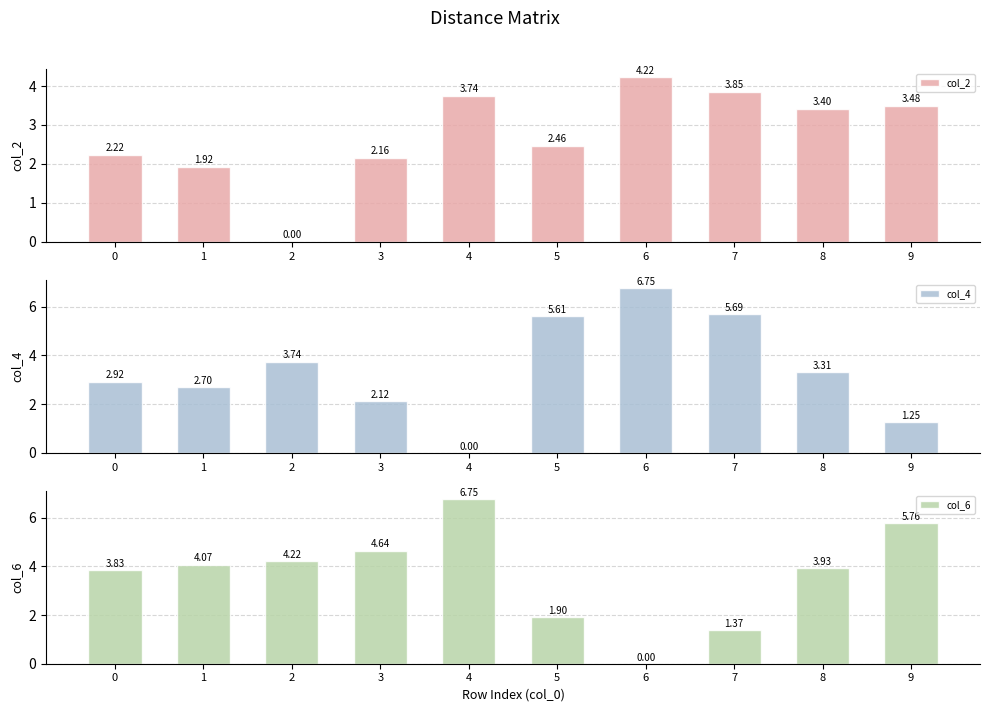

Rank the series by their average value, from lowest to highest.

col_2, col_4, col_6